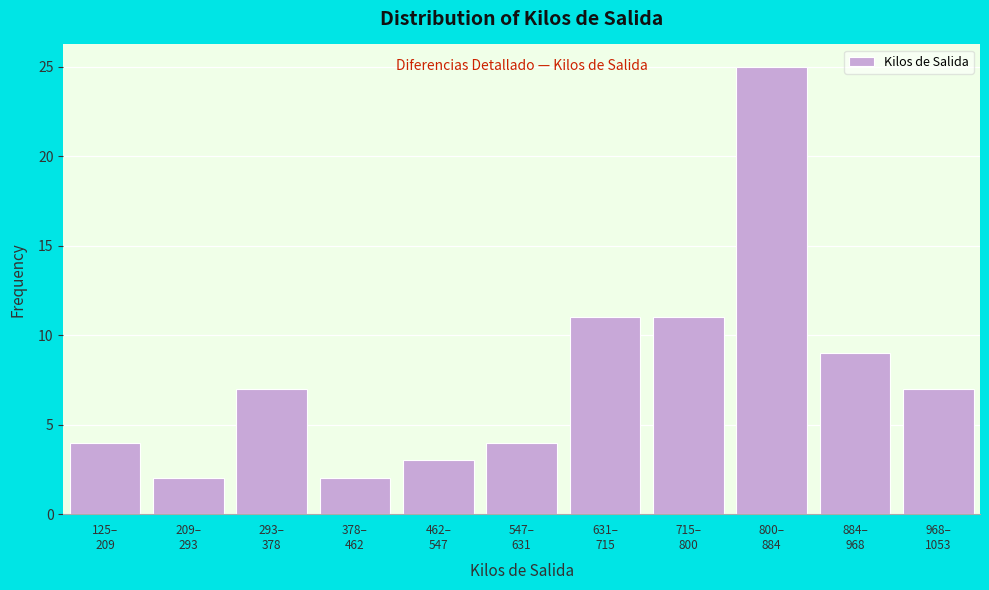

Reading right to left, list all the values displayed in this chart.

7	9	25	11	11	4	3	2	7	2	4